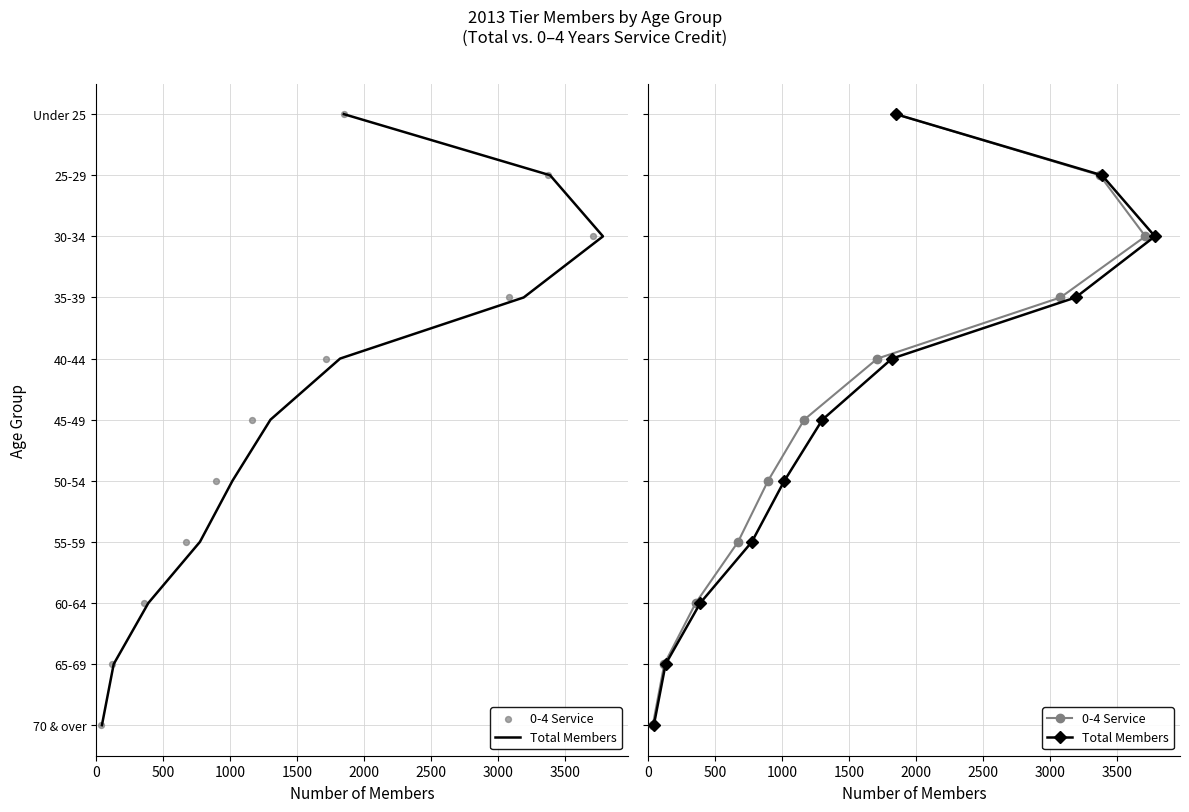

What are all the series names shown in the legend?

Total Members, 0-4 Service